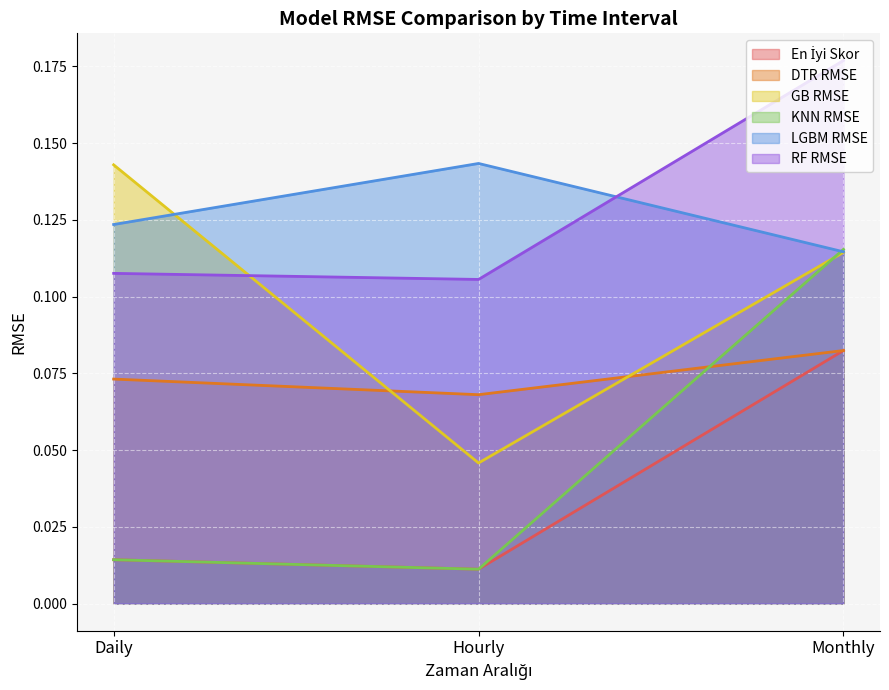

At which label does RF RMSE reach its peak?

Monthly